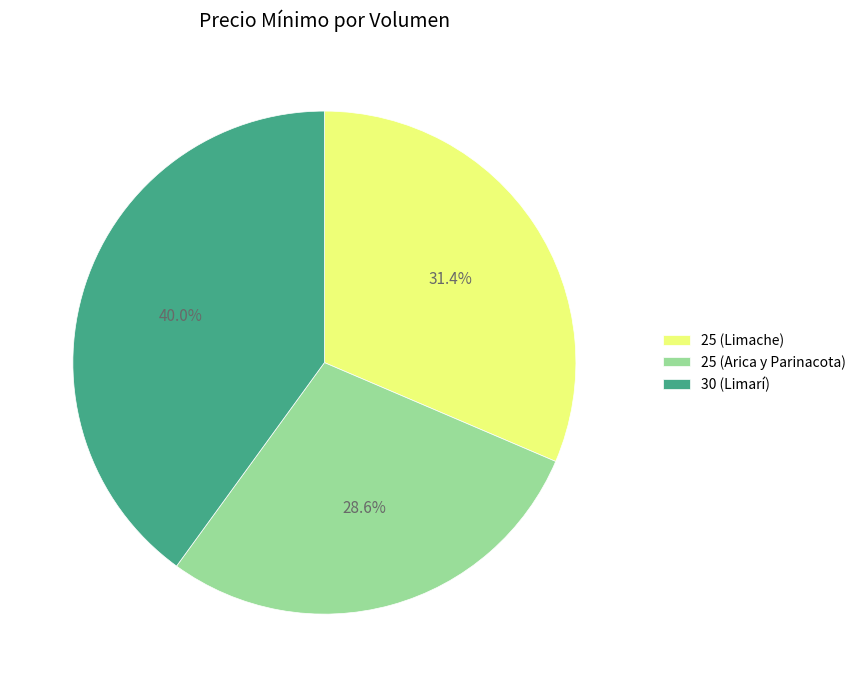

Count the number of slices in the pie.

3